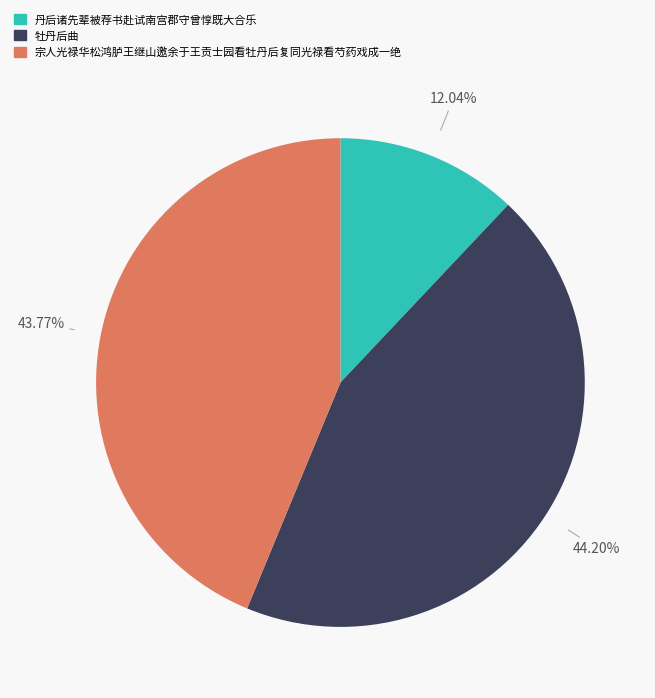

Is there a majority slice in this chart?

No